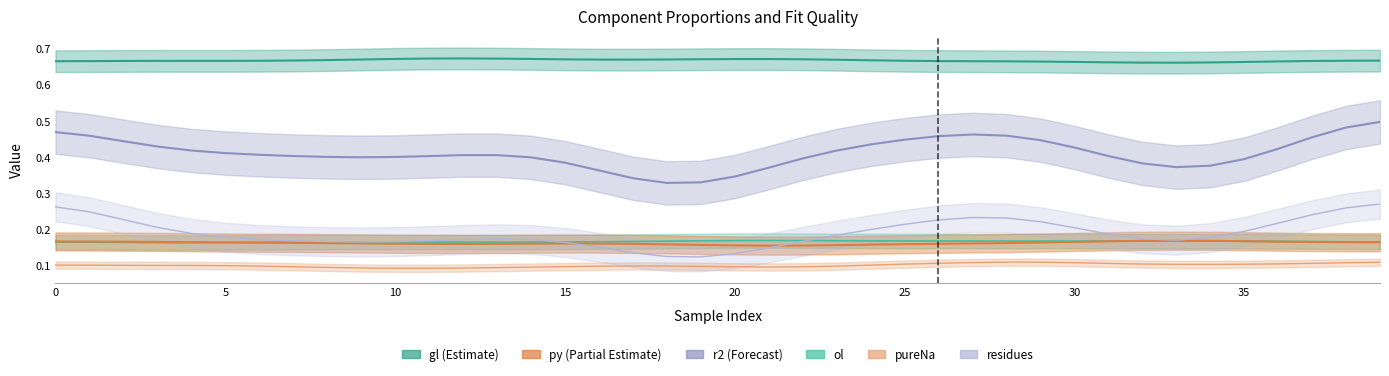

What value does the gl series have at 14?

0.7